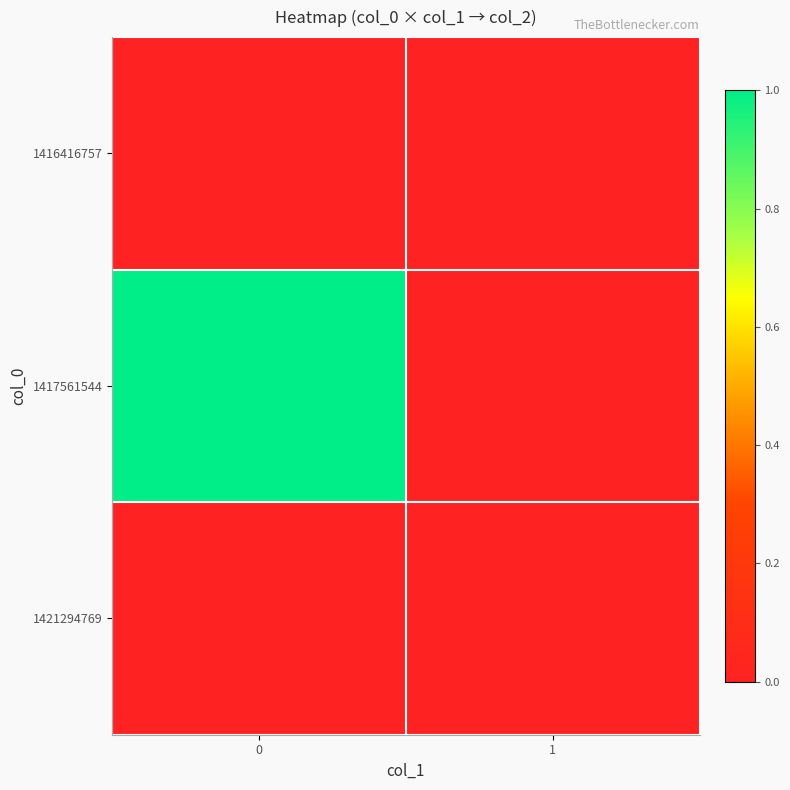

Reading left to right, what are all the values shown in this chart?

1416416757: 0=0	1=0
1417561544: 0=1	1=0
1421294769: 0=0	1=0